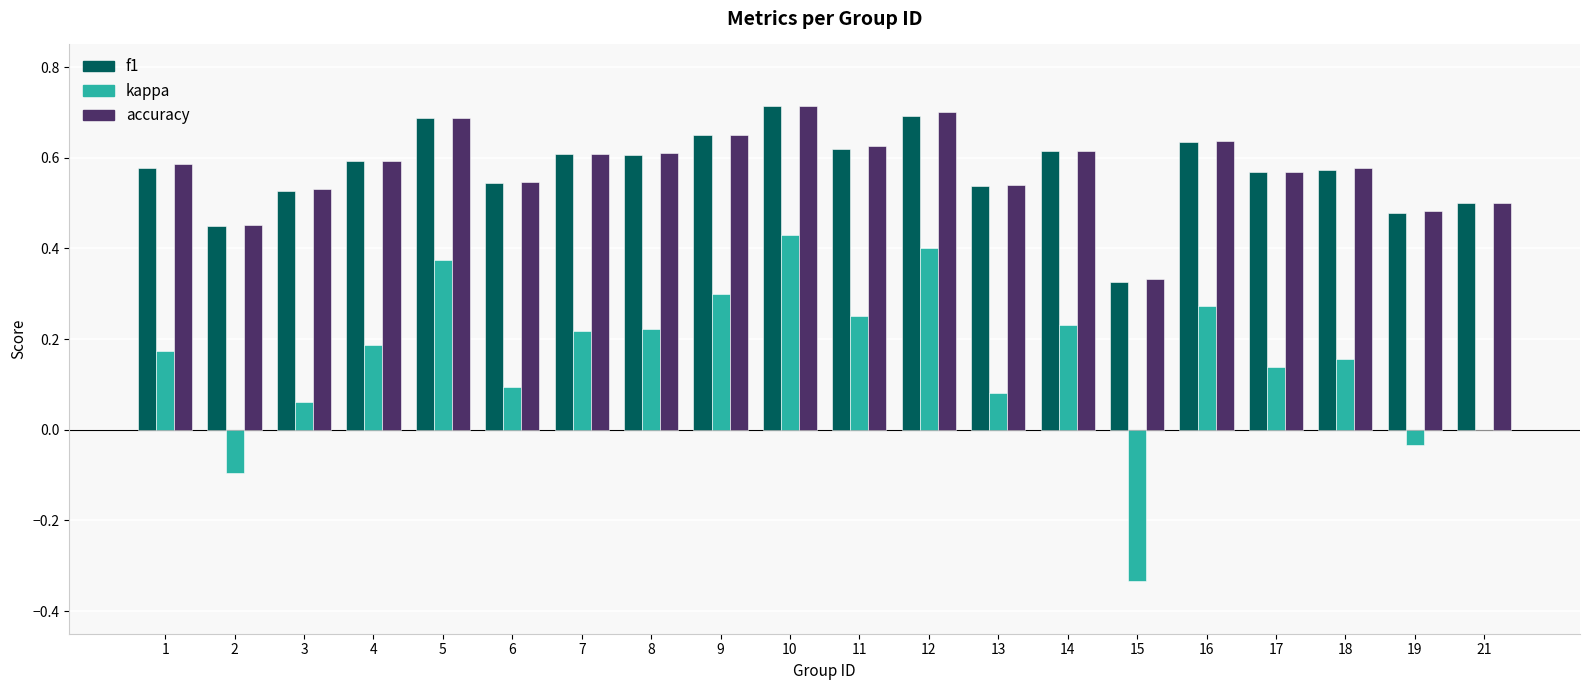

The value of f1 at 1 is 0.6. True or false?

True